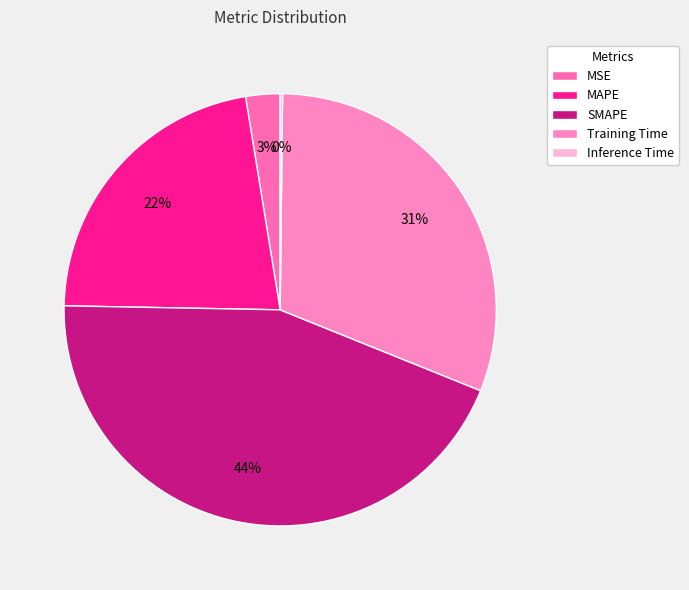

To the nearest percent, what percentage of the pie is MAPE?

22%